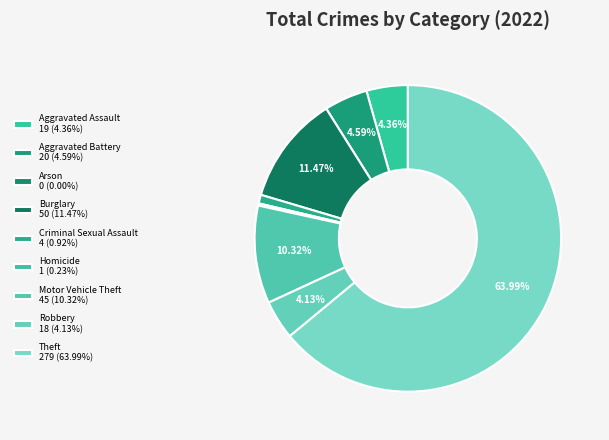

How many slices are in this pie chart?

9